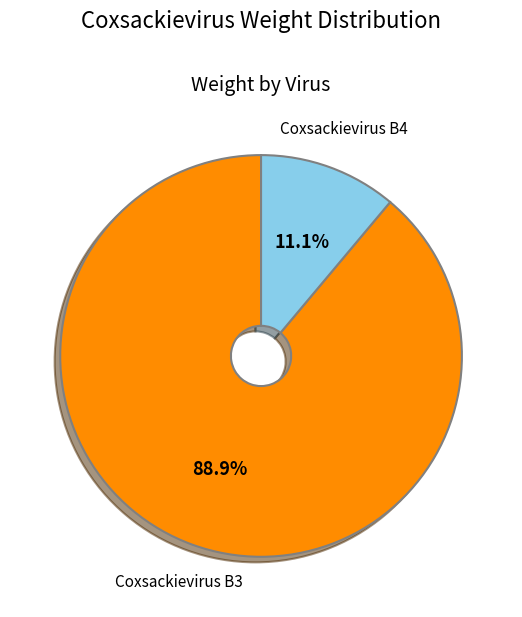

What is the largest slice in the pie chart?

Coxsackievirus B3